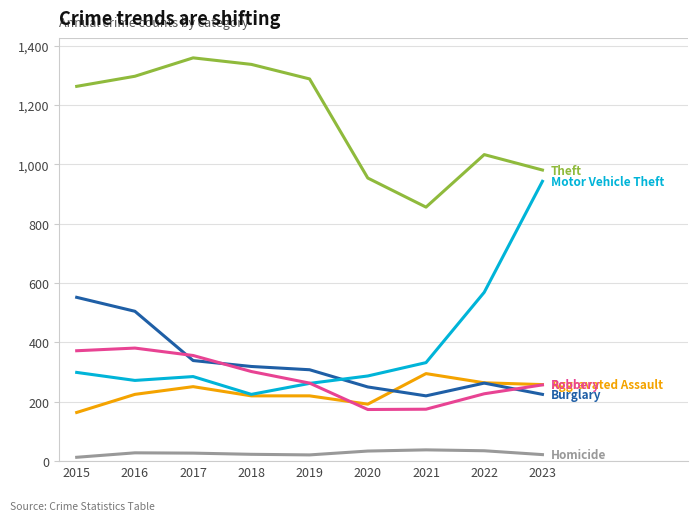

What is the total value across all series at 2020?

1891